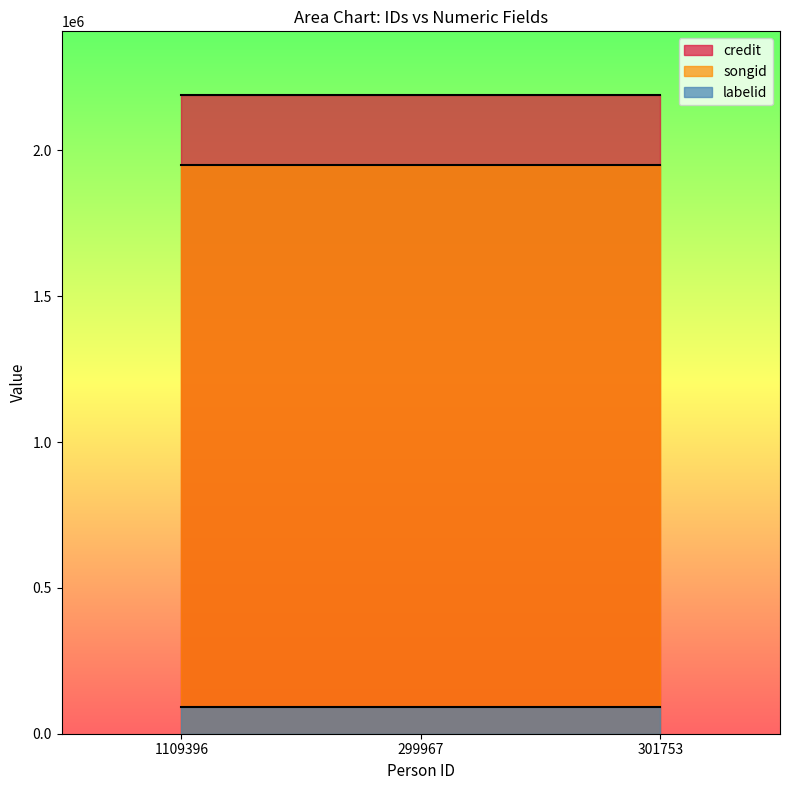

What is the value of the songid point at the 1st from the left?

1949816